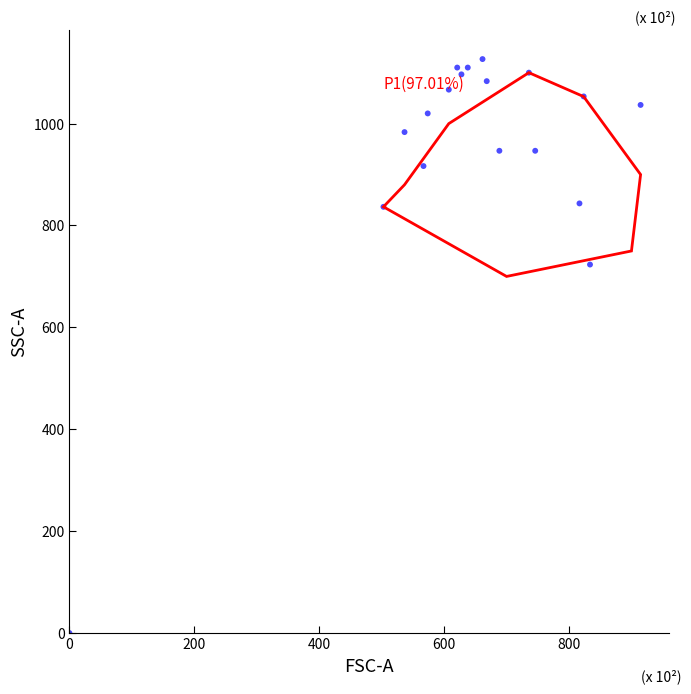

What Y value in the scatter plot is closest to 563?

723.3